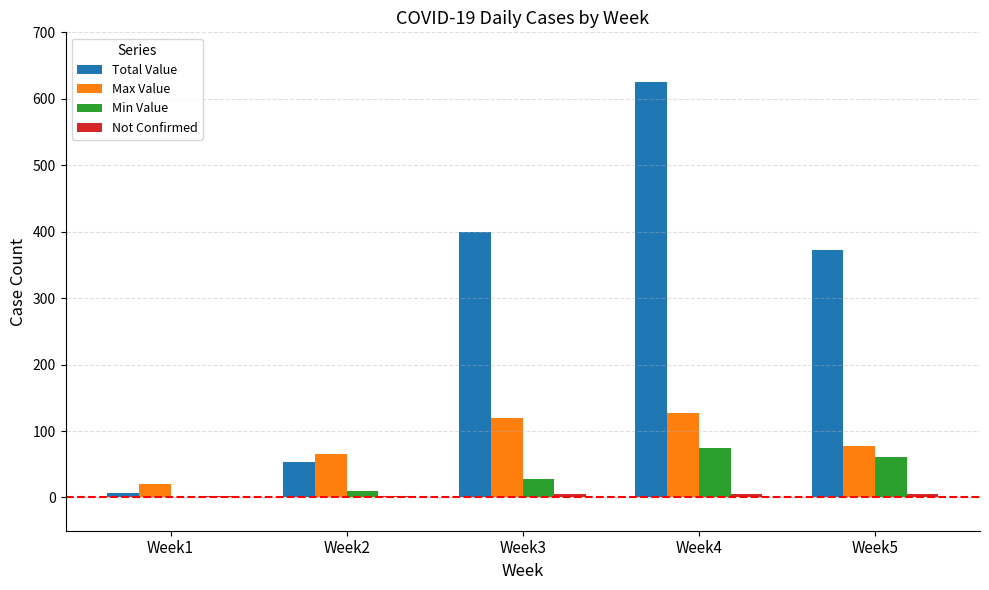

How many data points does each series have?

5